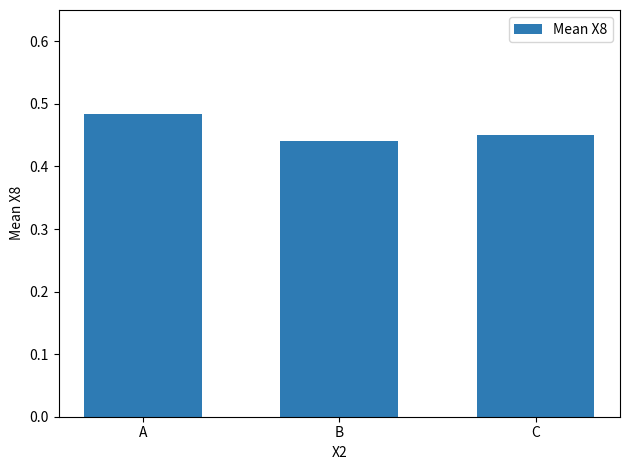

Count the values in the range 0 to 1.

3